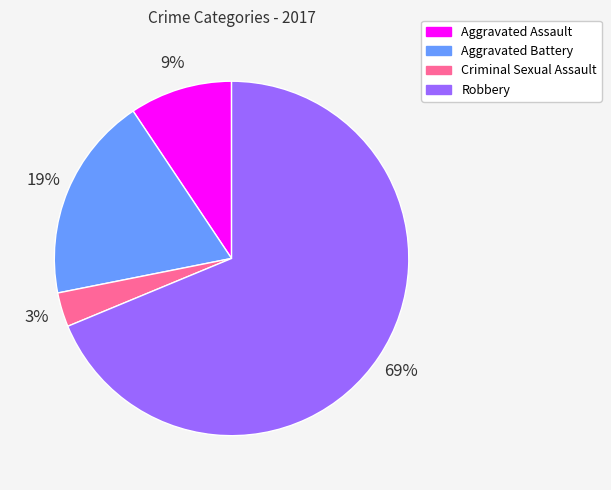

Combined, do Robbery and Aggravated Battery account for over 50%?

Yes